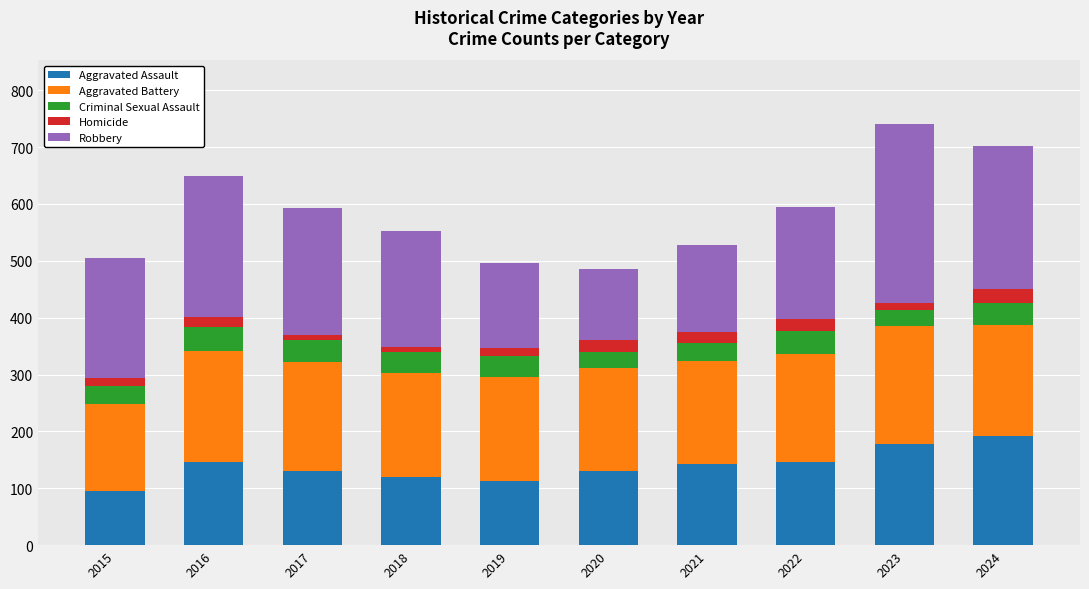

Are the bars grouped side by side (vs. stacked)?

No